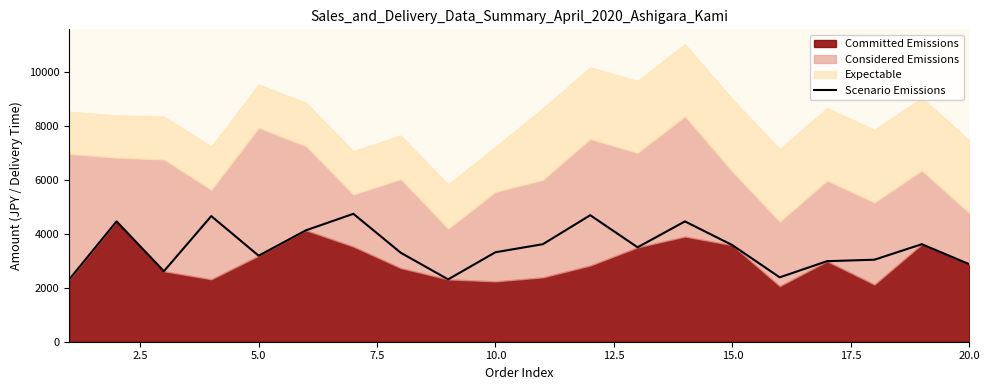

What is the minimum value for Scenario Emissions?

2308